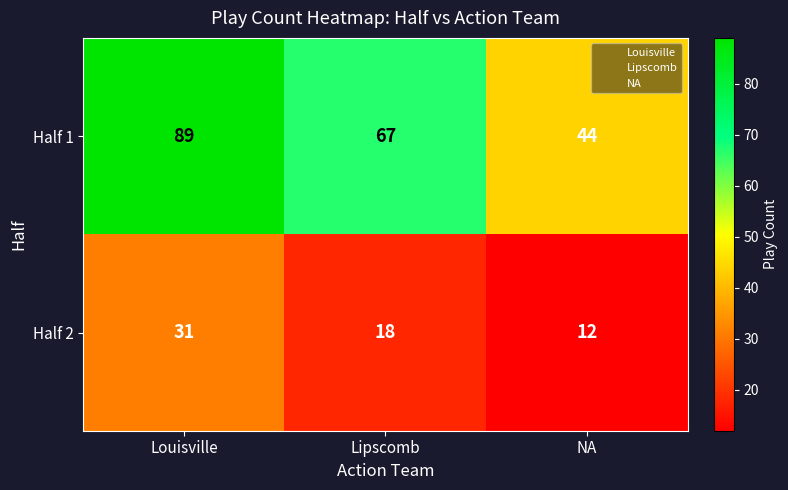

The Half 2 series shows 31 at Louisville. True or false?

True